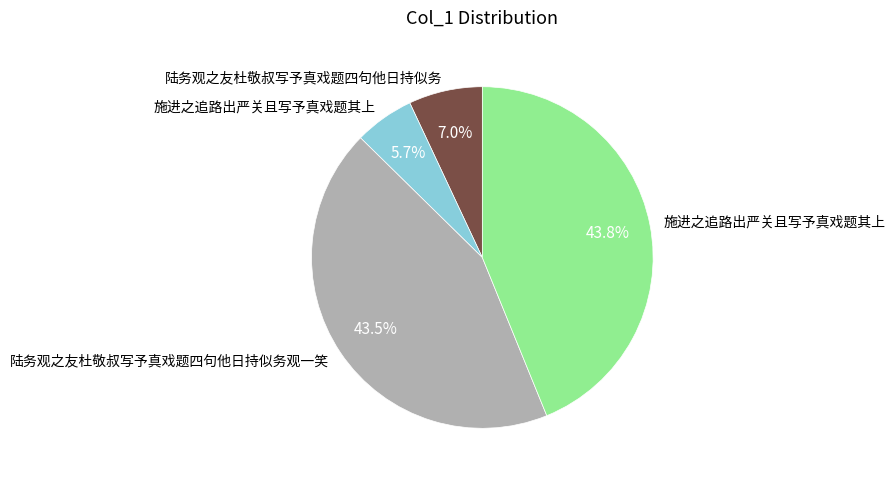

How many slices are in this pie chart?

4